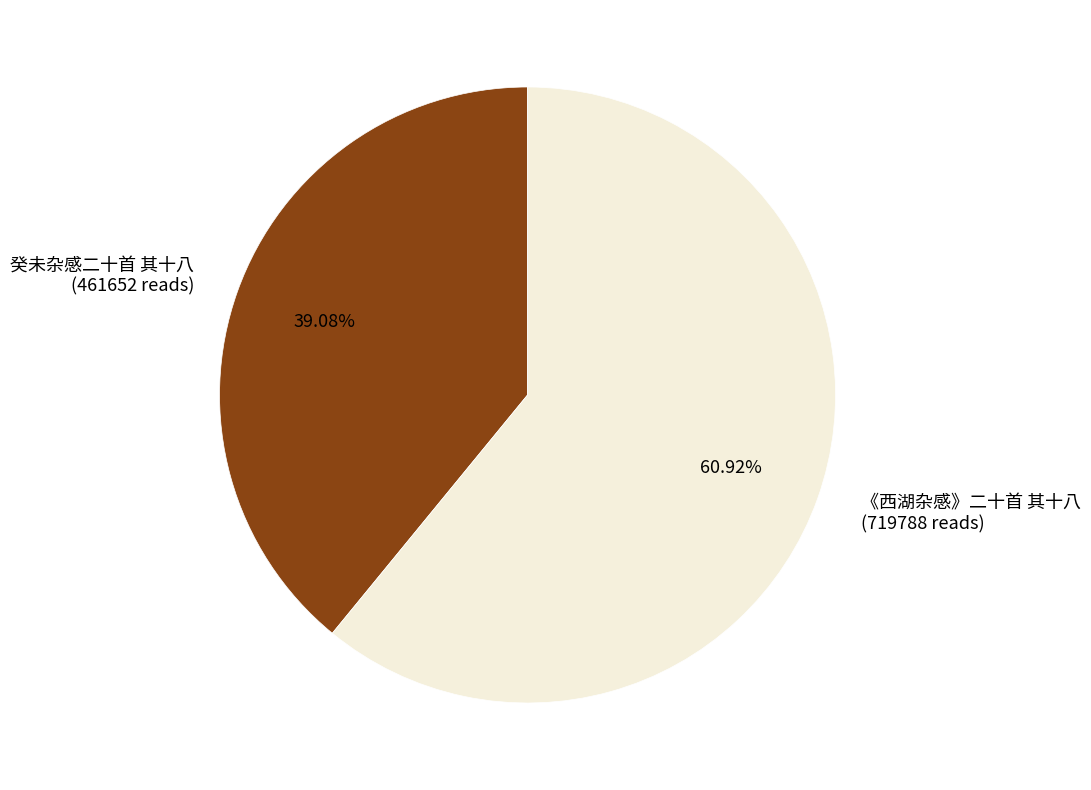

What portion of the pie excludes 癸未杂感二十首 其十八?

60.9%